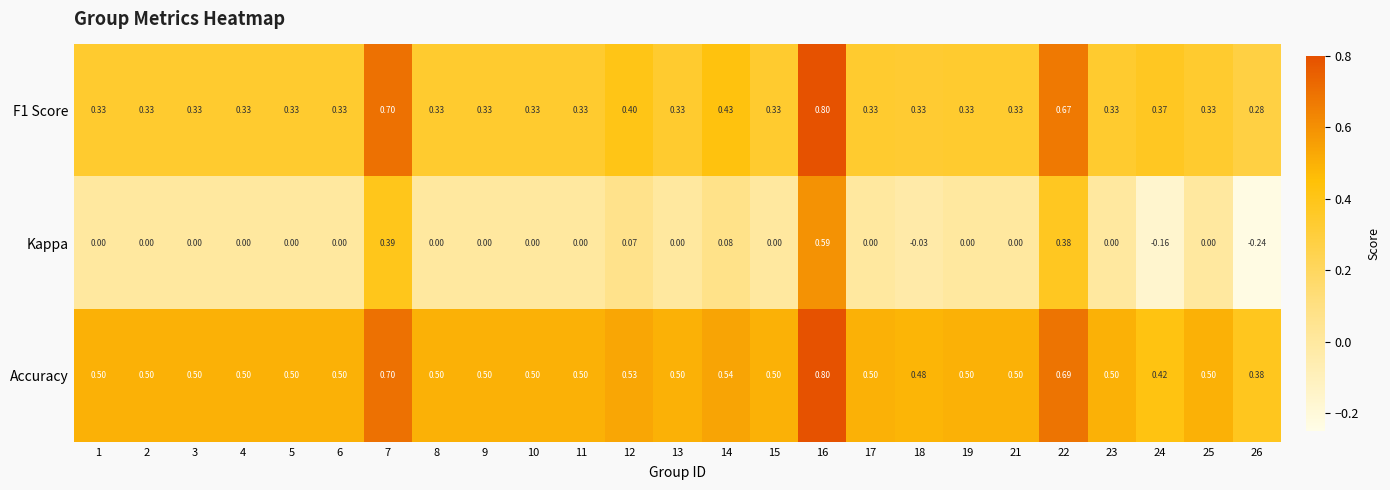

What is the difference between the highest and lowest values at 19?

0.5